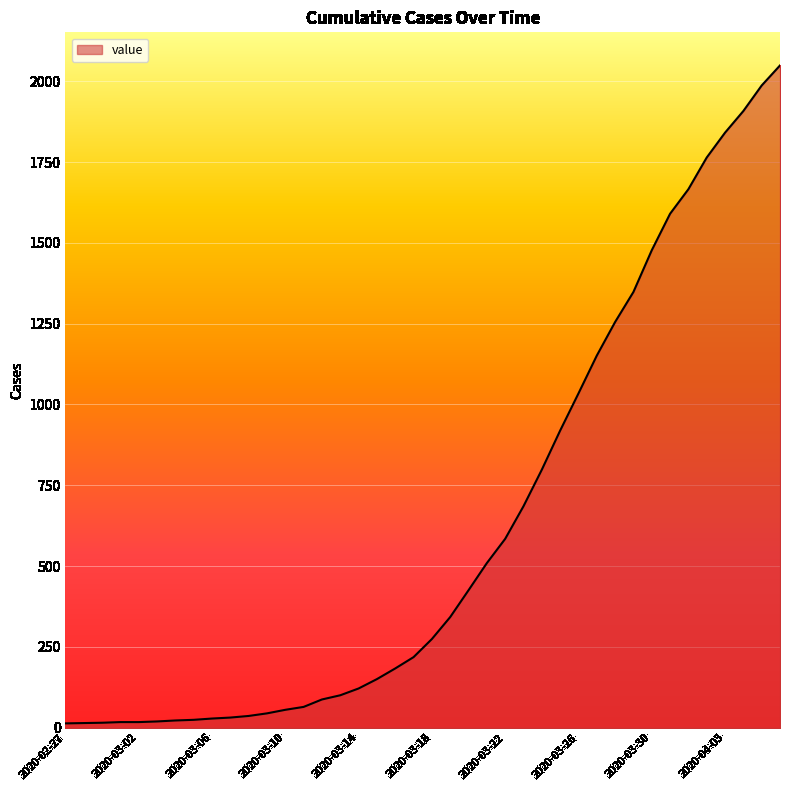

What is the maximum value shown in the chart?

2049